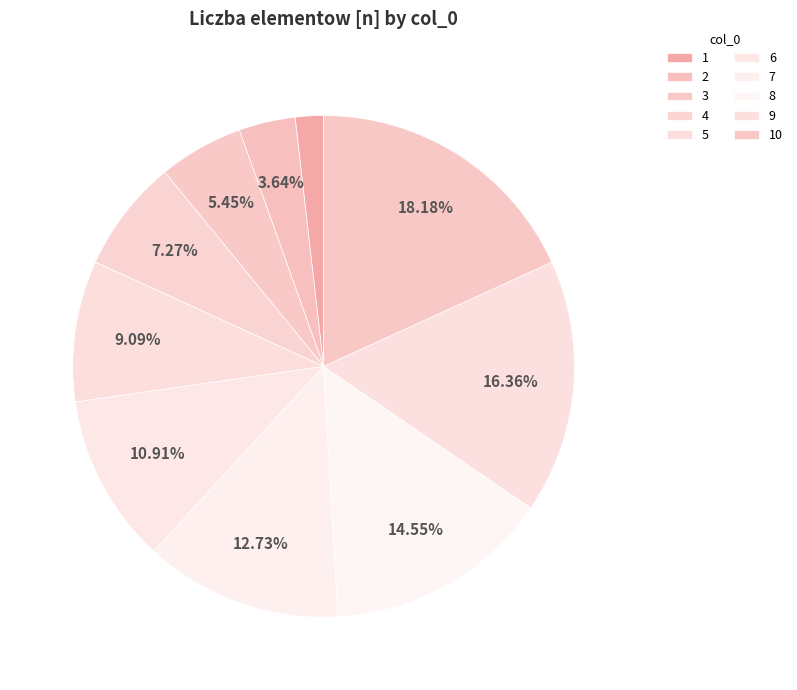

Which has a higher value, 2 or 3?

3